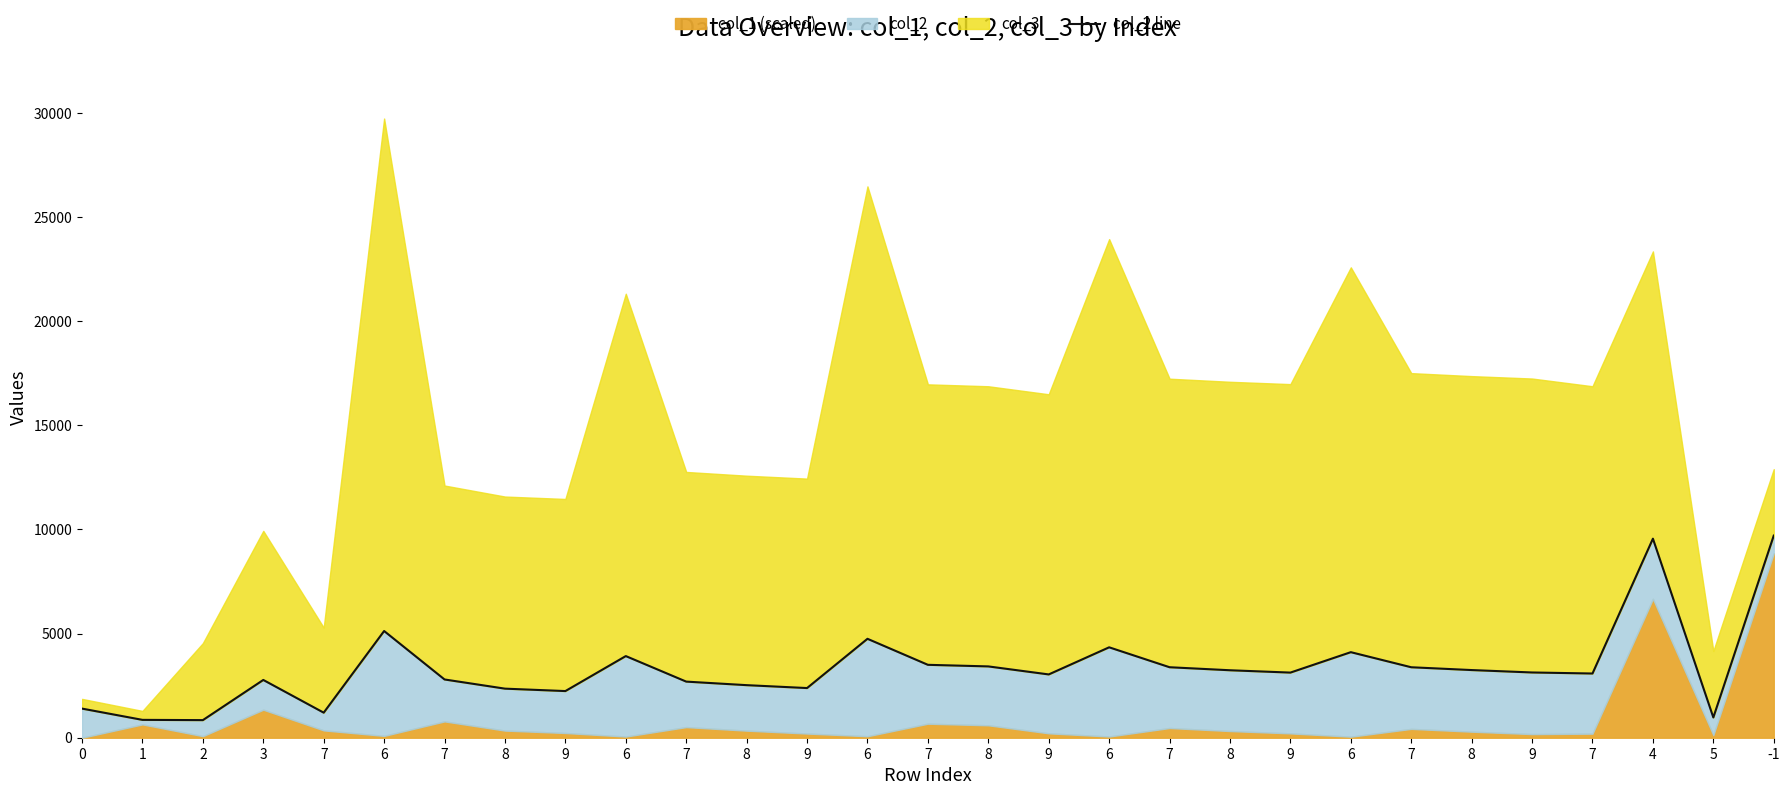

The value at 8 is 2355.8. True or false?

True